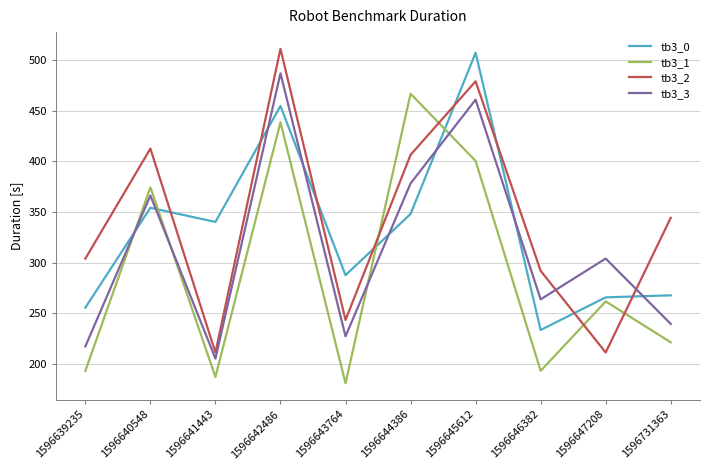

Is it true that tb3_0 equals 348.1 at 1596644386?

True